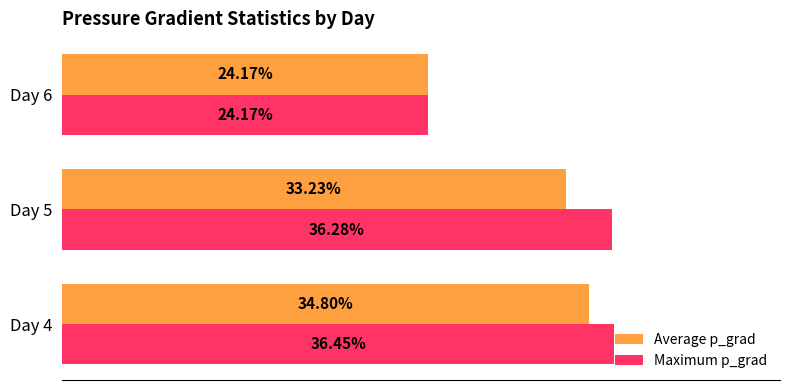

Which series has the largest range (max minus min)?

Maximum p_grad